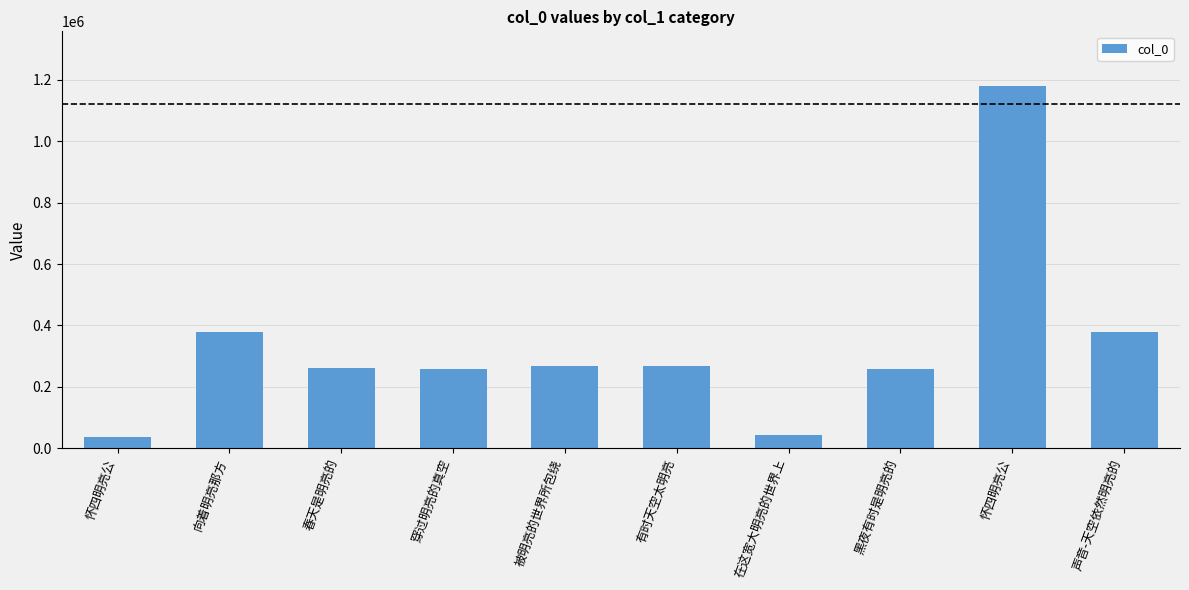

Rank the categories by value from highest to lowest.

怀四明亮公, 声音-天空依然明亮的, 向着明亮那方, 被明亮的世界所包绕, 有时天空太明亮, 春天是明亮的, 黑夜有时是明亮的, 穿过明亮的真空, 在这宽大明亮的世界上, 怀四明亮公